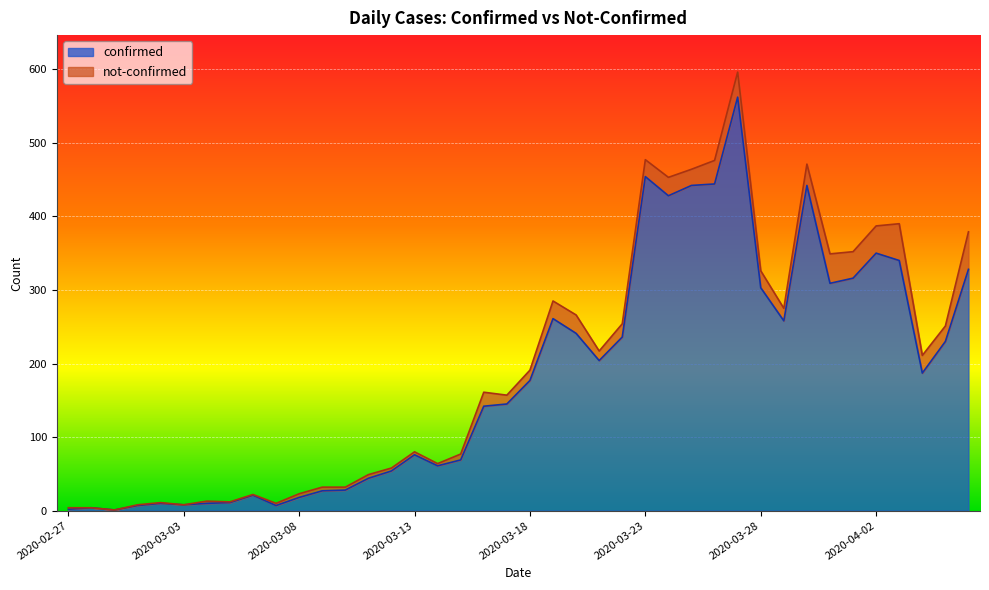

How many data points are less than 177?

20